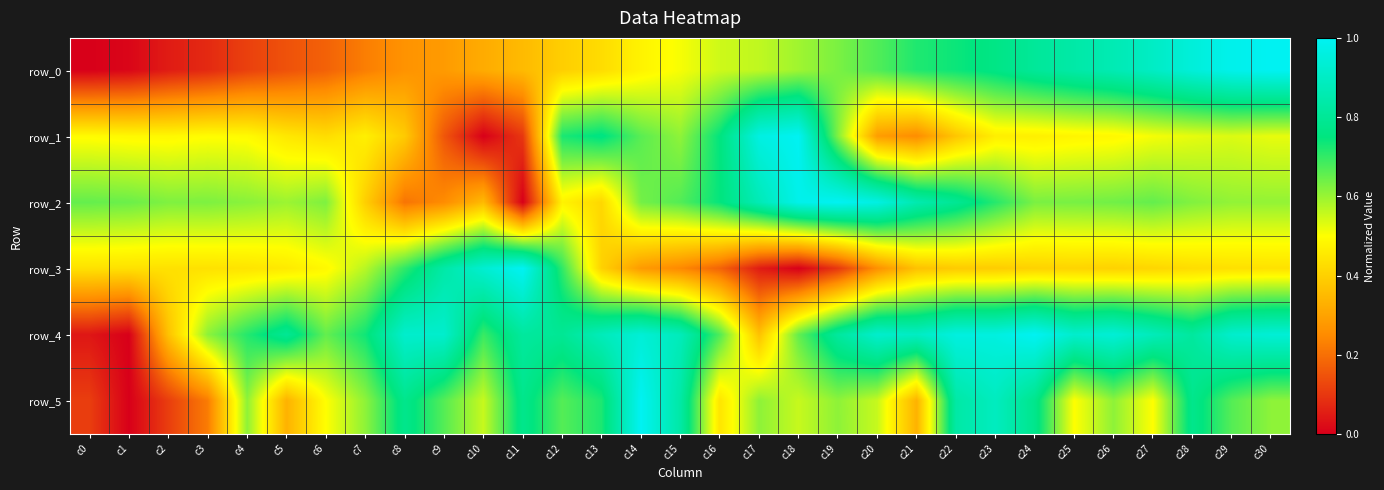

What is the sum of the row_1 values at c12 and c18?

1.7